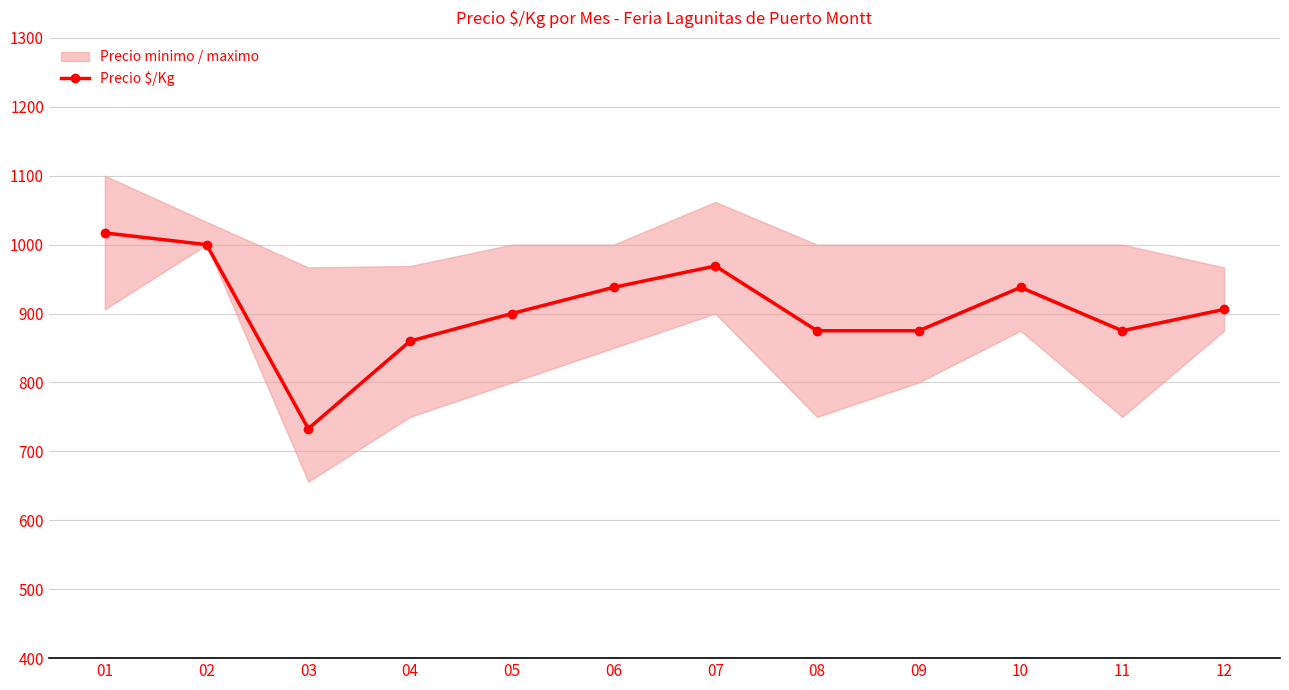

What is the change in value from 01 to 06?

-79